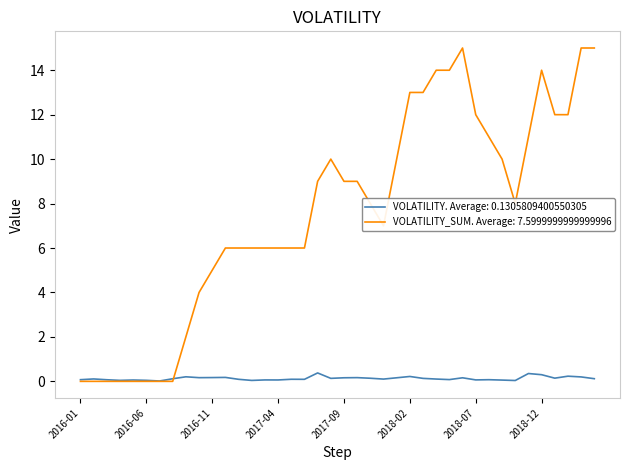

Which series has the largest total across all categories?

VOLATILITY_SUM. Average: 7.5999999999999996